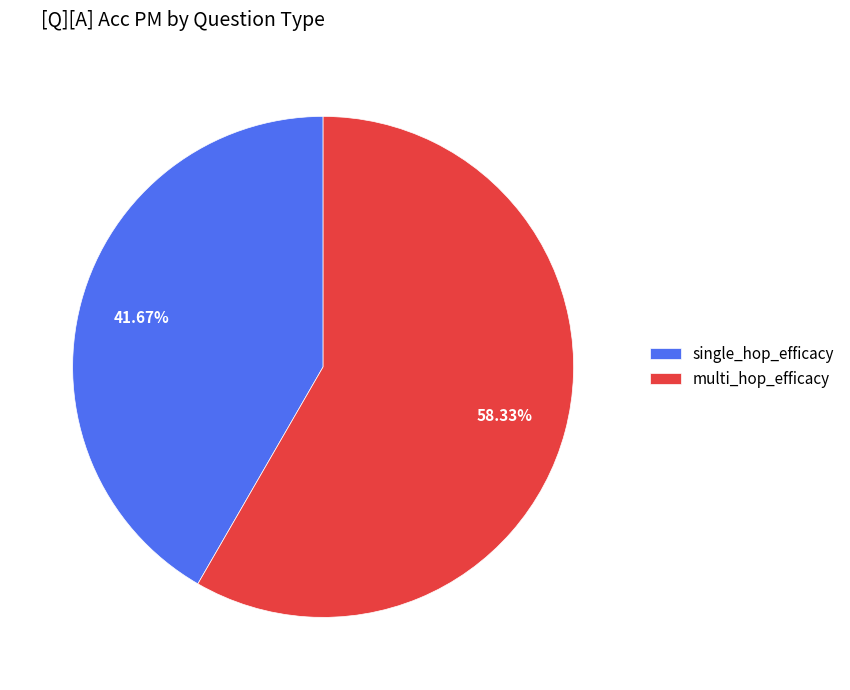

Count the number of slices in the pie.

2